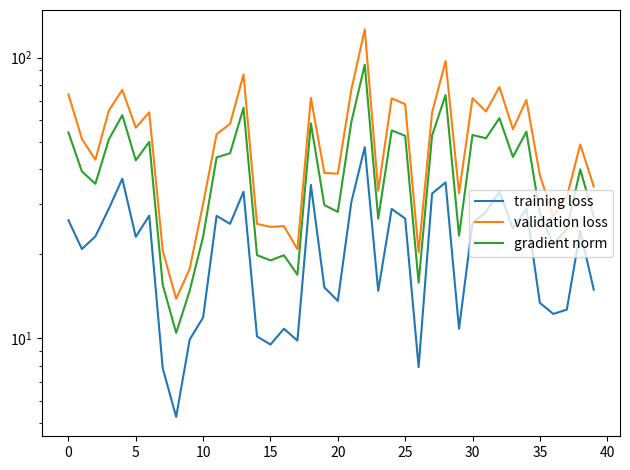

How many data points in training loss are above 24?

20